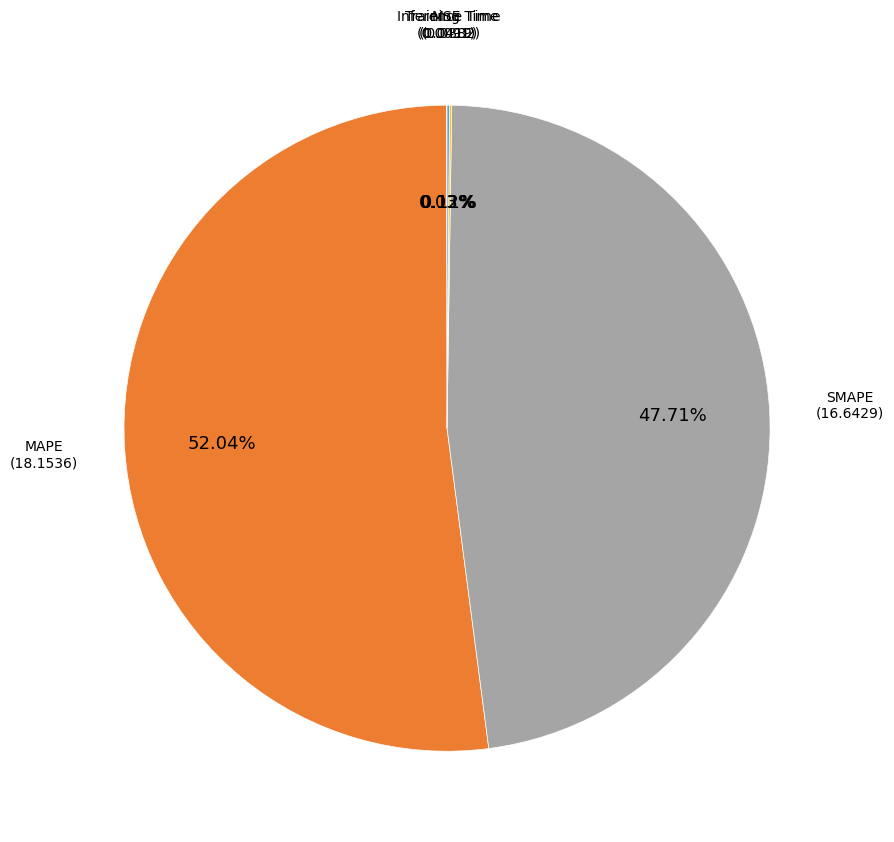

Is there a majority slice in this chart?

Yes